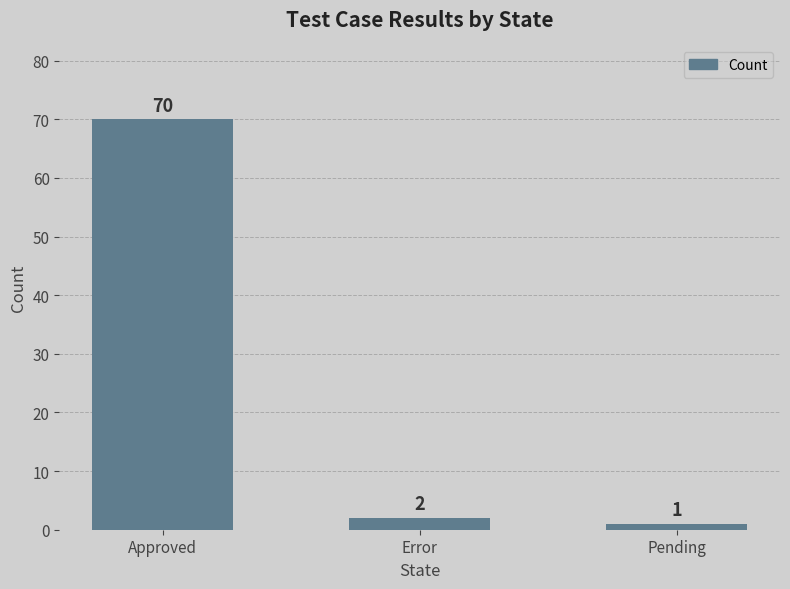

True or false: the data shows 2 at Error.

True